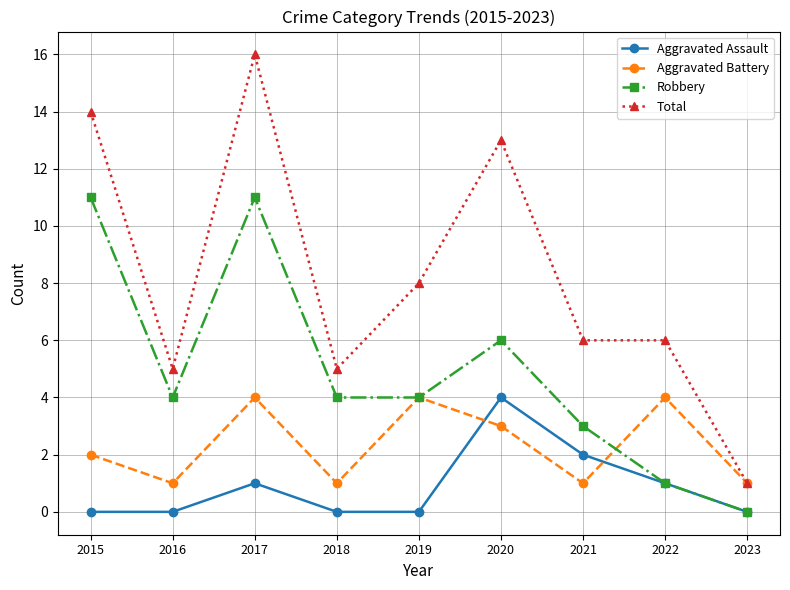

True or false: Aggravated Assault and Total intersect in this chart.

False